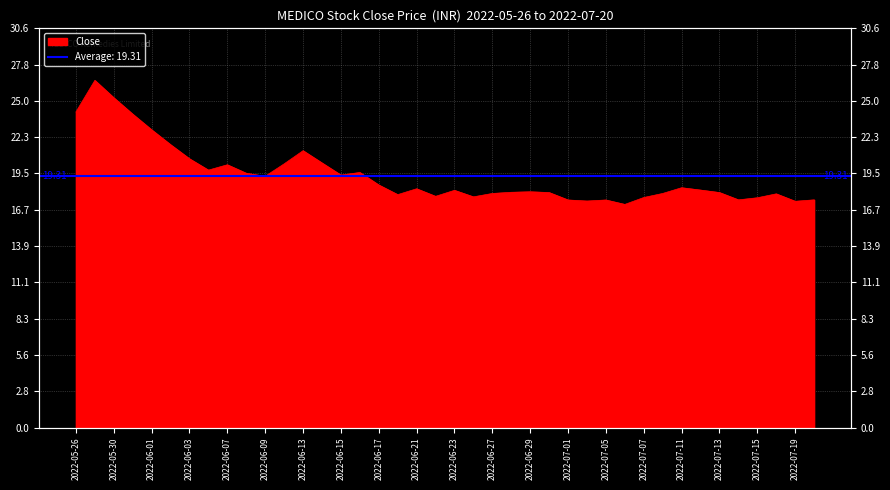

Reading right to left, list all the values displayed in this chart.

2022-07-20=17.5	2022-07-19=17.4	2022-07-18=17.9	2022-07-15=17.6	2022-07-14=17.5	2022-07-13=18.0	2022-07-12=18.2	2022-07-11=18.4	2022-07-08=17.9	2022-07-07=17.6	2022-07-06=17.1	2022-07-05=17.4	2022-07-04=17.4	2022-07-01=17.4	2022-06-30=18.0	2022-06-29=18.1	2022-06-28=18.0	2022-06-27=17.9	2022-06-24=17.7	2022-06-23=18.2	2022-06-22=17.7	2022-06-21=18.3	2022-06-20=17.9	2022-06-17=18.6	2022-06-16=19.6	2022-06-15=19.4	2022-06-14=20.3	2022-06-13=21.2	2022-06-10=20.2	2022-06-09=19.3	2022-06-08=19.5	2022-06-07=20.1	2022-06-06=19.7	2022-06-03=20.6	2022-06-02=21.7	2022-06-01=22.8	2022-05-31=24.0	2022-05-30=25.3	2022-05-27=26.6	2022-05-26=24.2